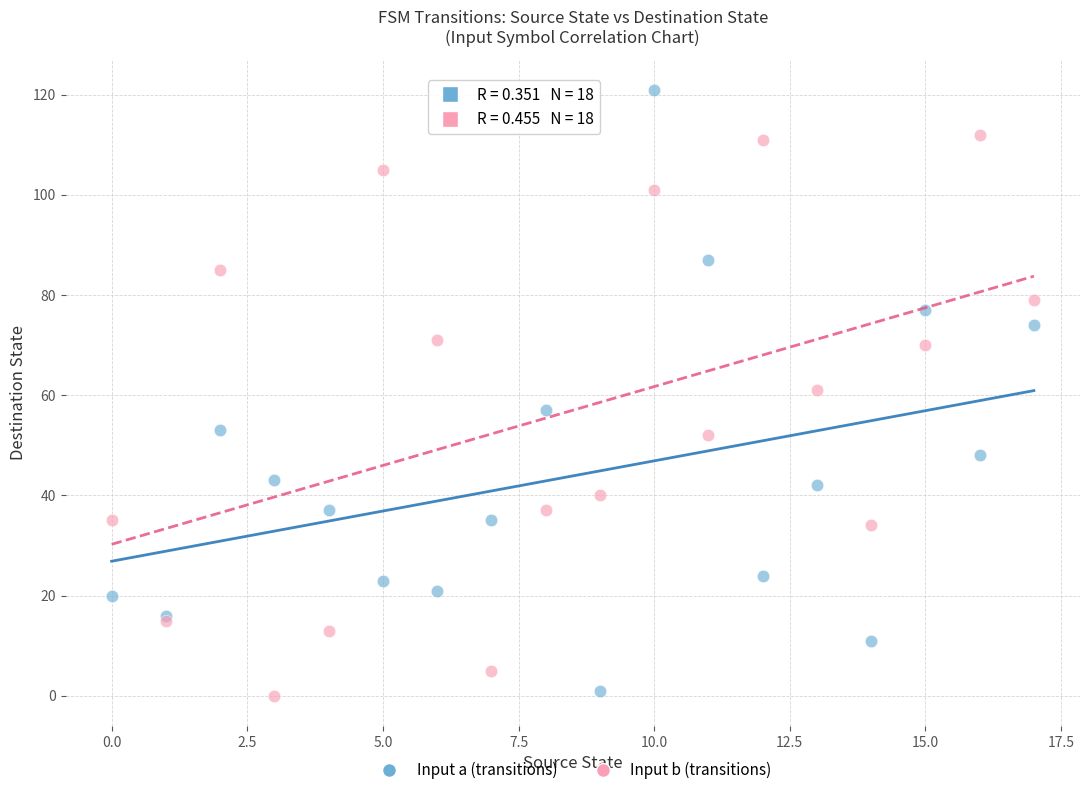

Which series contains the highest Y value?

Input a (transitions)